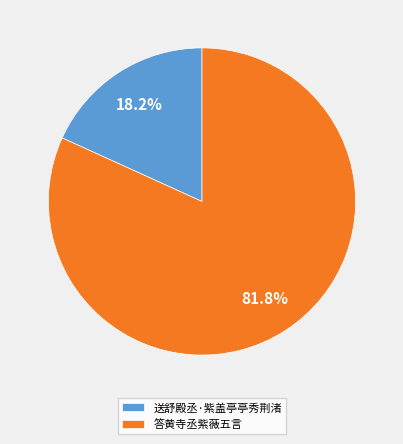

What is the majority slice?

答黄寺丞紫薇五言